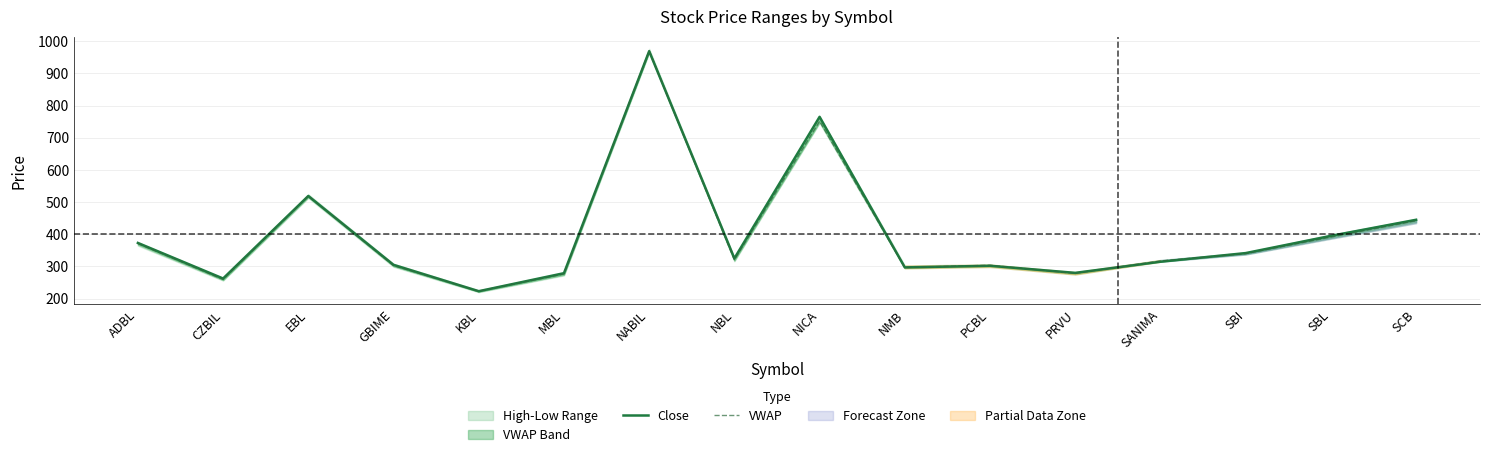

At which label does Close reach its minimum?

KBL